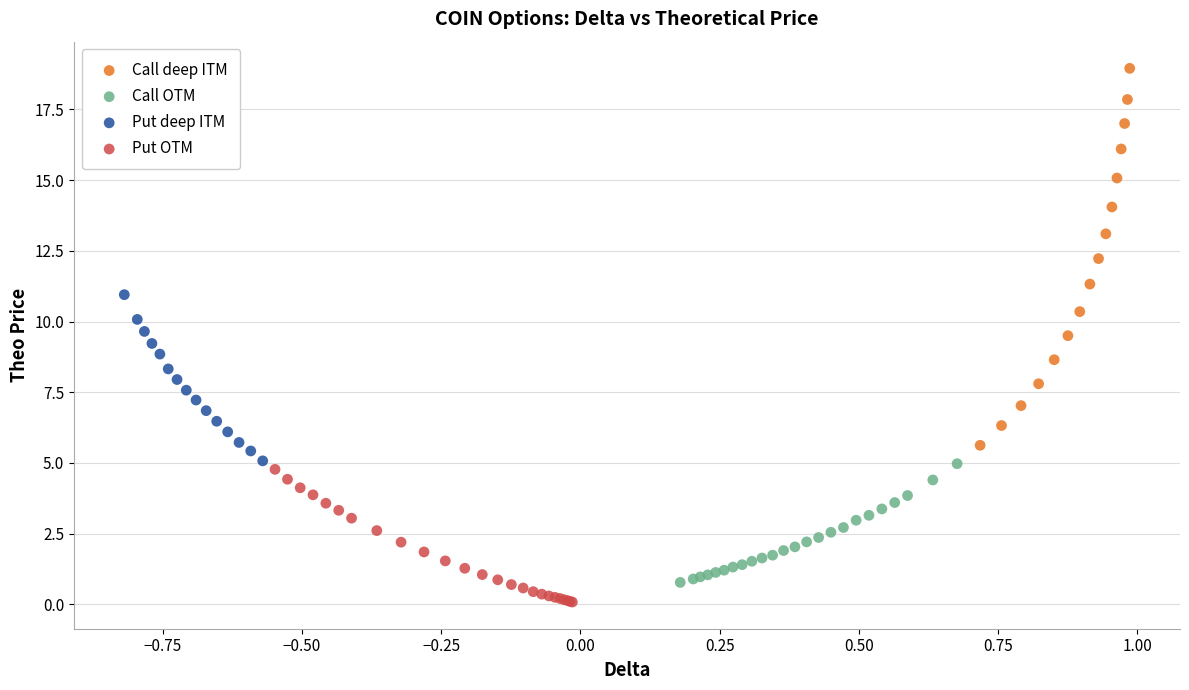

Which series has the widest spread of Y values?

Call deep ITM